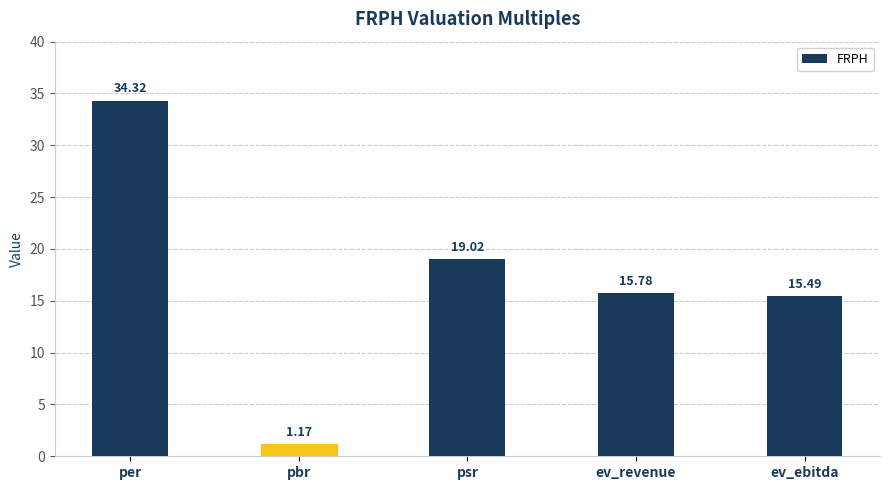

What position from the right is psr?

3